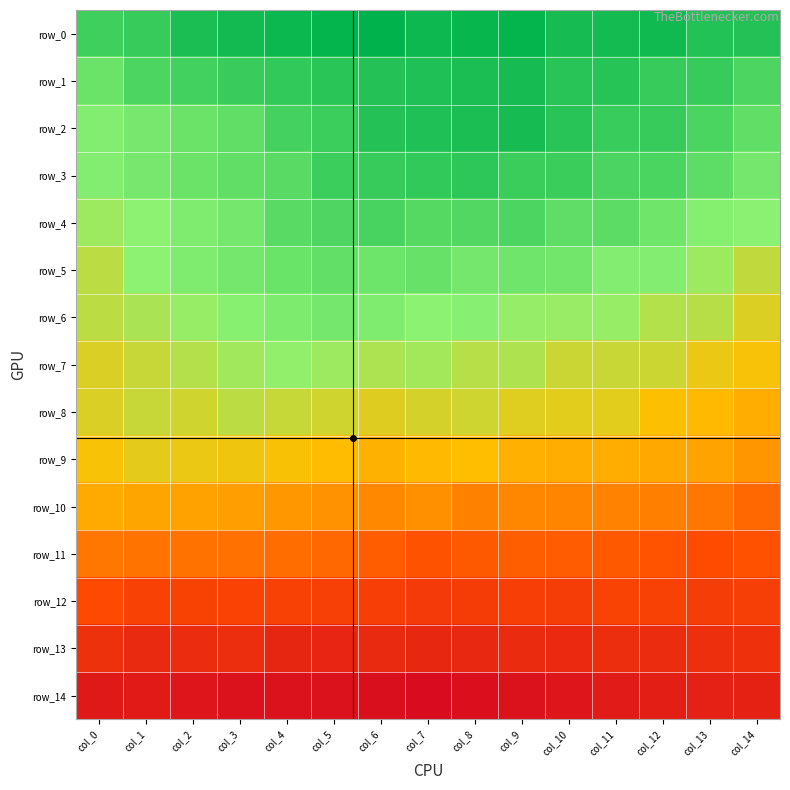

Reading left to right, list all the values displayed in this chart.

row_0: col_0=-0.3	col_1=-0.2	col_2=-0.2	col_3=-0.1	col_4=-0.1	col_5=-0.1	col_6=-0.1	col_7=-0.1	col_8=-0.1	col_9=-0.1	col_10=-0.1	col_11=-0.1	col_12=-0.1	col_13=-0.2	col_14=-0.2
row_1: col_0=-0.4	col_1=-0.3	col_2=-0.3	col_3=-0.2	col_4=-0.2	col_5=-0.2	col_6=-0.2	col_7=-0.2	col_8=-0.2	col_9=-0.1	col_10=-0.2	col_11=-0.2	col_12=-0.2	col_13=-0.2	col_14=-0.3
row_2: col_0=-0.4	col_1=-0.4	col_2=-0.4	col_3=-0.3	col_4=-0.3	col_5=-0.2	col_6=-0.2	col_7=-0.2	col_8=-0.2	col_9=-0.1	col_10=-0.2	col_11=-0.2	col_12=-0.2	col_13=-0.3	col_14=-0.3
row_3: col_0=-0.4	col_1=-0.4	col_2=-0.4	col_3=-0.3	col_4=-0.3	col_5=-0.2	col_6=-0.2	col_7=-0.2	col_8=-0.2	col_9=-0.2	col_10=-0.2	col_11=-0.3	col_12=-0.3	col_13=-0.3	col_14=-0.4
row_4: col_0=-0.5	col_1=-0.5	col_2=-0.4	col_3=-0.4	col_4=-0.3	col_5=-0.3	col_6=-0.3	col_7=-0.3	col_8=-0.3	col_9=-0.3	col_10=-0.3	col_11=-0.3	col_12=-0.4	col_13=-0.4	col_14=-0.5
row_5: col_0=-0.6	col_1=-0.5	col_2=-0.4	col_3=-0.4	col_4=-0.4	col_5=-0.3	col_6=-0.4	col_7=-0.4	col_8=-0.4	col_9=-0.4	col_10=-0.4	col_11=-0.4	col_12=-0.4	col_13=-0.5	col_14=-0.6
row_6: col_0=-0.6	col_1=-0.5	col_2=-0.5	col_3=-0.5	col_4=-0.4	col_5=-0.4	col_6=-0.4	col_7=-0.5	col_8=-0.5	col_9=-0.5	col_10=-0.5	col_11=-0.5	col_12=-0.5	col_13=-0.6	col_14=-0.6
row_7: col_0=-0.6	col_1=-0.6	col_2=-0.5	col_3=-0.5	col_4=-0.5	col_5=-0.5	col_6=-0.5	col_7=-0.5	col_8=-0.6	col_9=-0.5	col_10=-0.6	col_11=-0.6	col_12=-0.6	col_13=-0.7	col_14=-0.7
row_8: col_0=-0.6	col_1=-0.6	col_2=-0.6	col_3=-0.6	col_4=-0.6	col_5=-0.6	col_6=-0.6	col_7=-0.6	col_8=-0.6	col_9=-0.6	col_10=-0.6	col_11=-0.6	col_12=-0.7	col_13=-0.7	col_14=-0.7
row_9: col_0=-0.7	col_1=-0.6	col_2=-0.7	col_3=-0.7	col_4=-0.7	col_5=-0.7	col_6=-0.7	col_7=-0.7	col_8=-0.7	col_9=-0.7	col_10=-0.7	col_11=-0.7	col_12=-0.8	col_13=-0.8	col_14=-0.8
row_10: col_0=-0.8	col_1=-0.8	col_2=-0.8	col_3=-0.8	col_4=-0.8	col_5=-0.8	col_6=-0.8	col_7=-0.8	col_8=-0.8	col_9=-0.8	col_10=-0.8	col_11=-0.8	col_12=-0.9	col_13=-0.9	col_14=-0.9
row_11: col_0=-0.9	col_1=-0.9	col_2=-0.9	col_3=-0.9	col_4=-0.9	col_5=-0.9	col_6=-0.9	col_7=-1.0	col_8=-0.9	col_9=-0.9	col_10=-0.9	col_11=-0.9	col_12=-1.0	col_13=-1.0	col_14=-1.0
row_12: col_0=-1.0	col_1=-1.1	col_2=-1.1	col_3=-1.0	col_4=-1.1	col_5=-1.1	col_6=-1.1	col_7=-1.1	col_8=-1.1	col_9=-1.1	col_10=-1.1	col_11=-1.0	col_12=-1.1	col_13=-1.1	col_14=-1.1
row_13: col_0=-1.2	col_1=-1.2	col_2=-1.2	col_3=-1.2	col_4=-1.3	col_5=-1.3	col_6=-1.2	col_7=-1.3	col_8=-1.2	col_9=-1.2	col_10=-1.2	col_11=-1.2	col_12=-1.2	col_13=-1.2	col_14=-1.2
row_14: col_0=-1.4	col_1=-1.4	col_2=-1.4	col_3=-1.4	col_4=-1.4	col_5=-1.4	col_6=-1.4	col_7=-1.5	col_8=-1.4	col_9=-1.4	col_10=-1.4	col_11=-1.4	col_12=-1.3	col_13=-1.3	col_14=-1.3